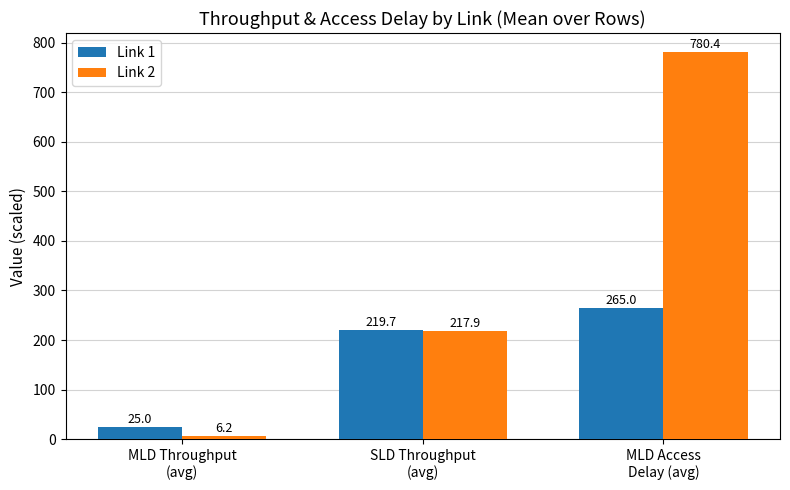

Rank the categories by Link 1 value from highest to lowest.

MLD Access
Delay (avg), SLD Throughput
(avg), MLD Throughput
(avg)